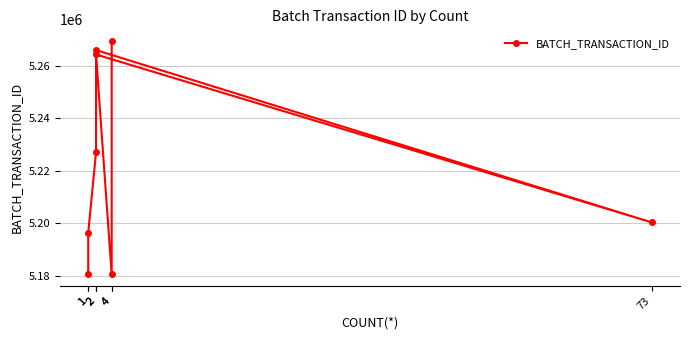

Which has a higher value, 4 or 2?

2